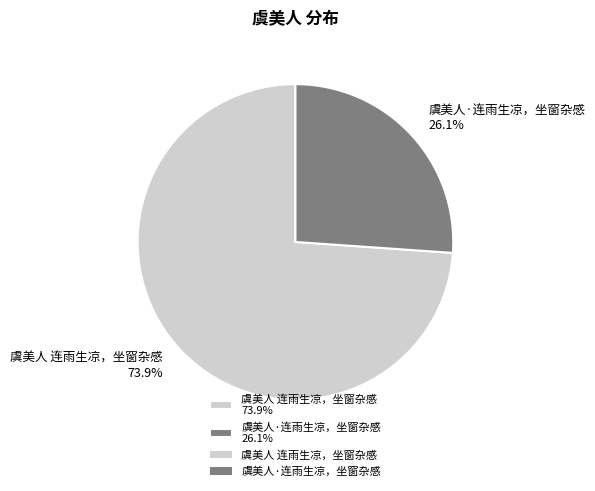

How many slices are in this pie chart?

2